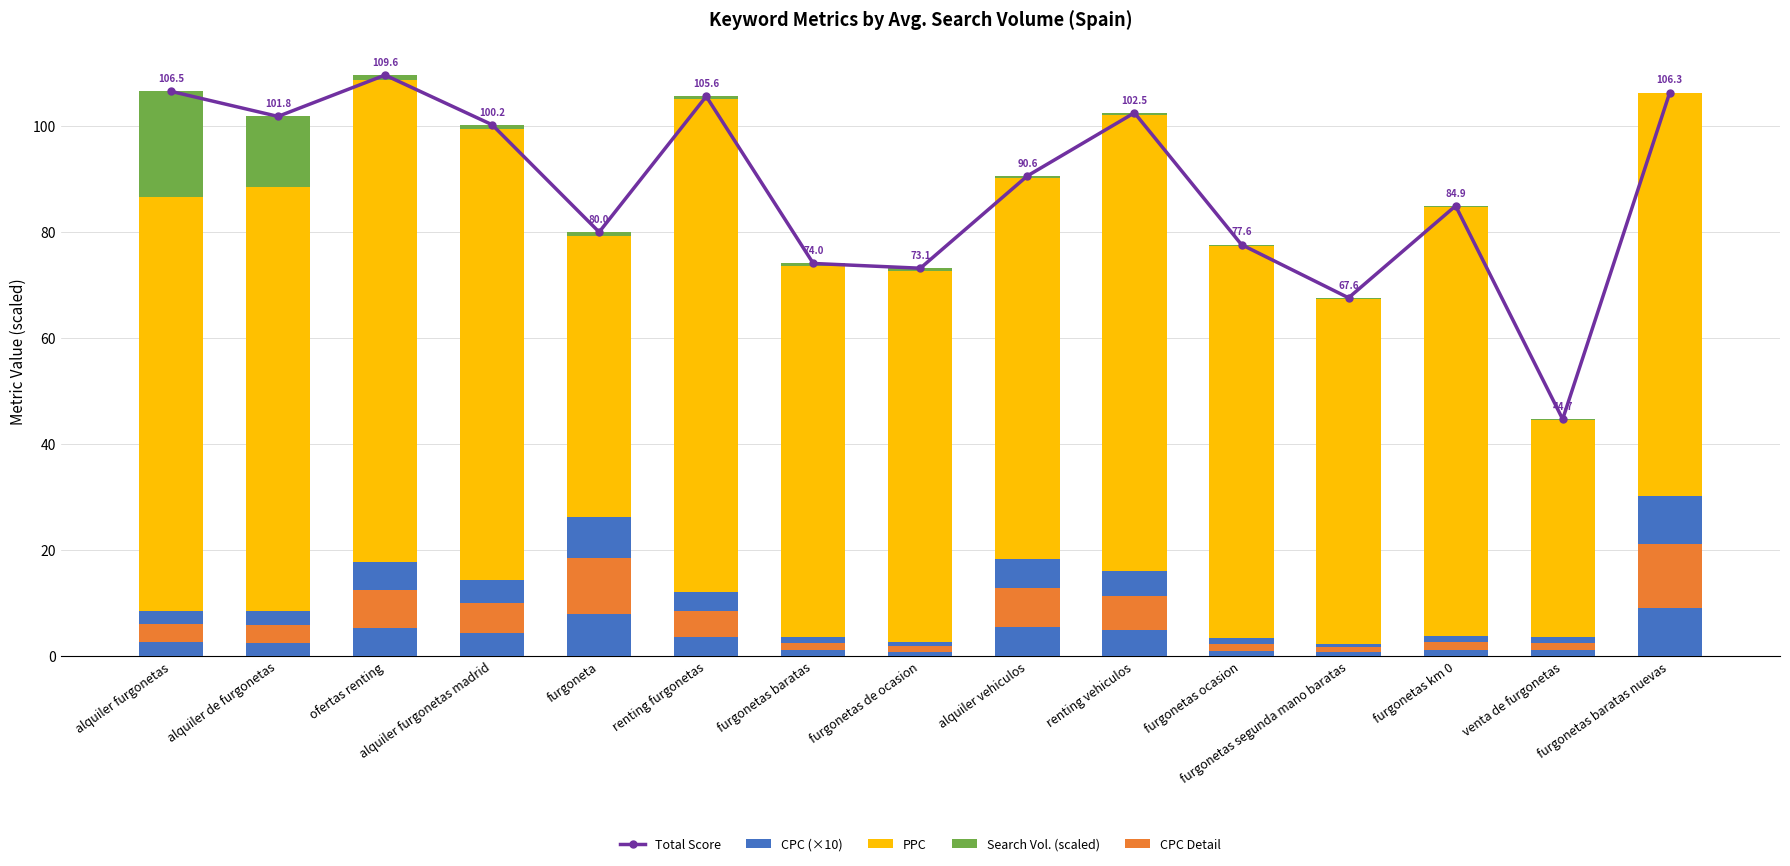

Reading left to right, list all the values displayed in this chart.

Total Score: alquiler furgonetas=106.5	alquiler de furgonetas=101.8	ofertas renting=109.6	alquiler furgonetas madrid=100.2	furgoneta=80.0	renting furgonetas=105.6	furgonetas baratas=74.0	furgonetas de ocasion=73.1	alquiler vehiculos=90.6	renting vehiculos=102.5	furgonetas ocasion=77.6	furgonetas segunda mano baratas=67.6	furgonetas km 0=84.9	venta de furgonetas=44.7	furgonetas baratas nuevas=106.3
CPC (×10): alquiler furgonetas=8.5	alquiler de furgonetas=8.4	ofertas renting=17.7	alquiler furgonetas madrid=14.4	furgoneta=26.3	renting furgonetas=12.0	furgonetas baratas=3.5	furgonetas de ocasion=2.7	alquiler vehiculos=18.2	renting vehiculos=16.1	furgonetas ocasion=3.3	furgonetas segunda mano baratas=2.3	furgonetas km 0=3.7	venta de furgonetas=3.5	furgonetas baratas nuevas=30.1
PPC: alquiler furgonetas=78.0	alquiler de furgonetas=80.0	ofertas renting=91.0	alquiler furgonetas madrid=85.0	furgoneta=53.0	renting furgonetas=93.0	furgonetas baratas=70.0	furgonetas de ocasion=70.0	alquiler vehiculos=72.0	renting vehiculos=86.0	furgonetas ocasion=74.0	furgonetas segunda mano baratas=65.0	furgonetas km 0=81.0	venta de furgonetas=41.0	furgonetas baratas nuevas=76.0
Search Vol. (scaled): alquiler furgonetas=20.0	alquiler de furgonetas=13.4	ofertas renting=0.9	alquiler furgonetas madrid=0.8	furgoneta=0.7	renting furgonetas=0.6	furgonetas baratas=0.5	furgonetas de ocasion=0.4	alquiler vehiculos=0.4	renting vehiculos=0.4	furgonetas ocasion=0.3	furgonetas segunda mano baratas=0.3	furgonetas km 0=0.2	venta de furgonetas=0.2	furgonetas baratas nuevas=0.2
CPC Detail: alquiler furgonetas=3.4	alquiler de furgonetas=3.4	ofertas renting=7.1	alquiler furgonetas madrid=5.8	furgoneta=10.5	renting furgonetas=4.8	furgonetas baratas=1.4	furgonetas de ocasion=1.1	alquiler vehiculos=7.3	renting vehiculos=6.4	furgonetas ocasion=1.3	furgonetas segunda mano baratas=0.9	furgonetas km 0=1.5	venta de furgonetas=1.4	furgonetas baratas nuevas=12.0